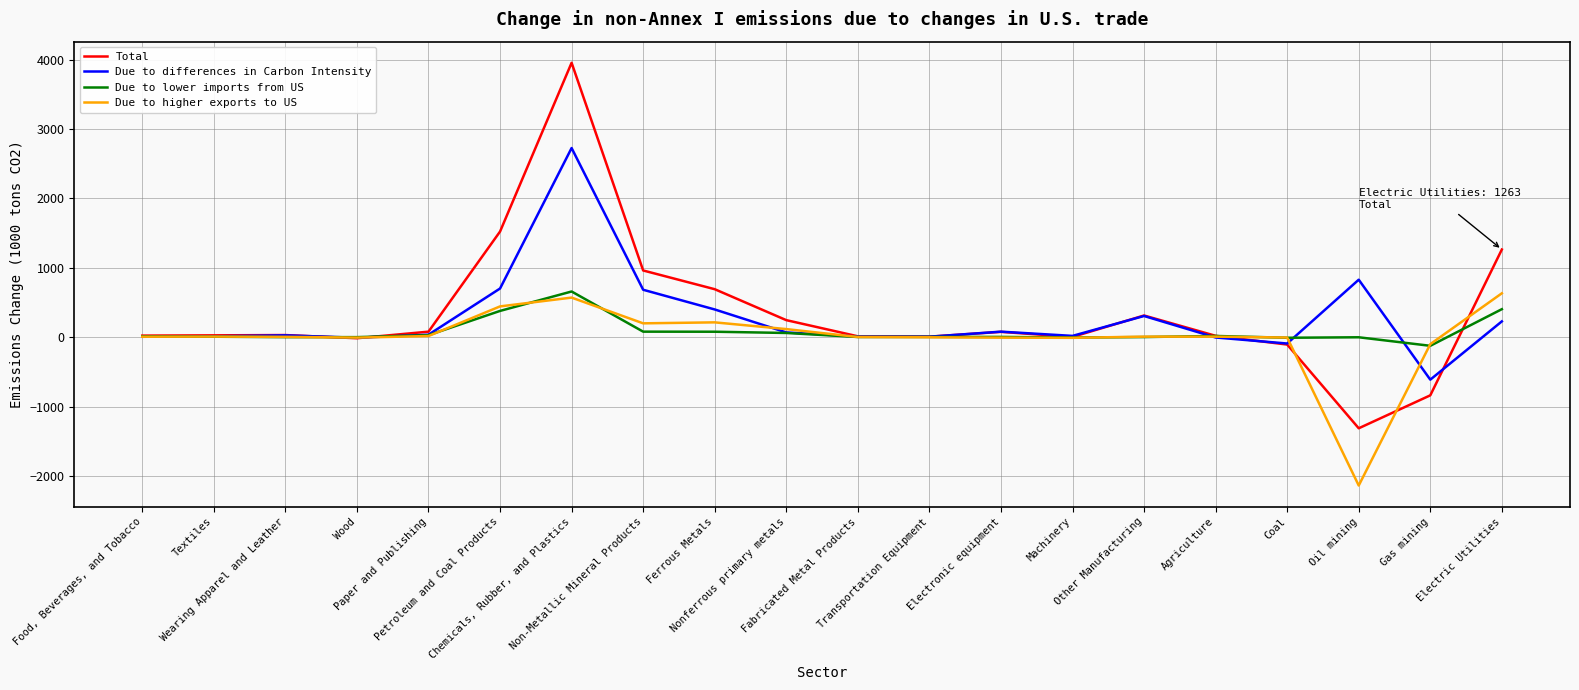

List the series in order of their overall mean, highest first.

Total, Due to differences in Carbon Intensity, Due to lower imports from US, Due to higher exports to US